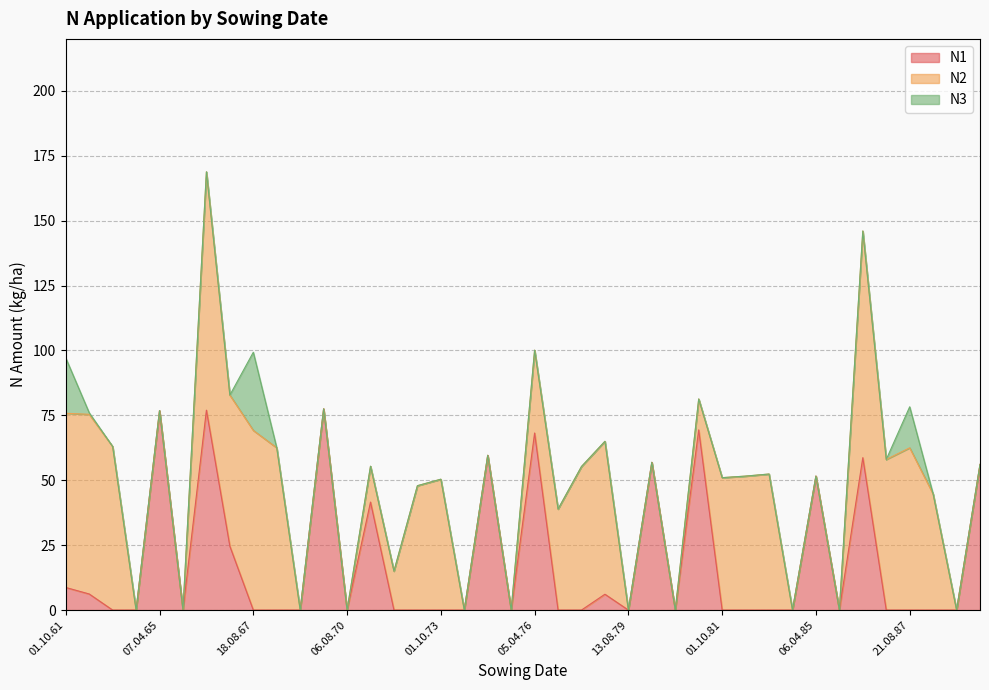

Which series has the largest range (max minus min)?

N2